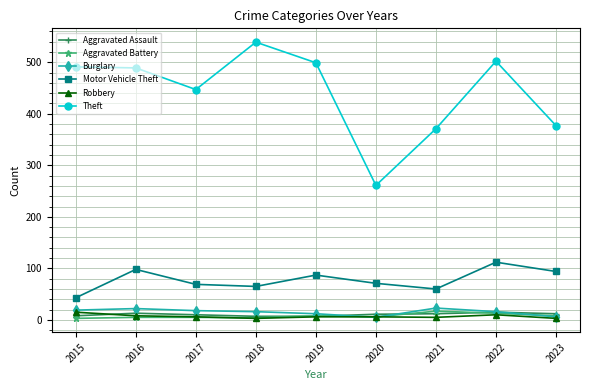

Which series changed the most between 2017 and 2018?

Theft